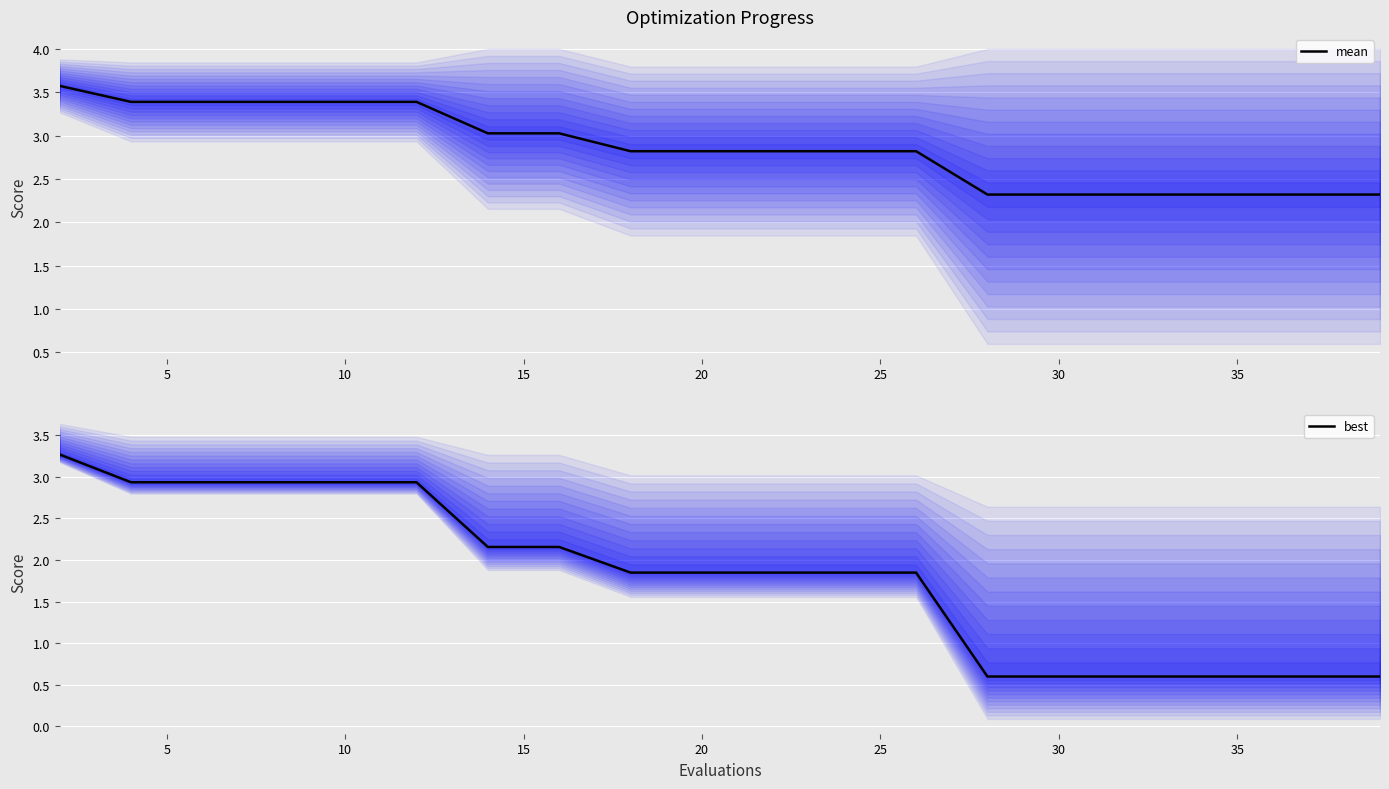

Which series has the largest range (max minus min)?

best